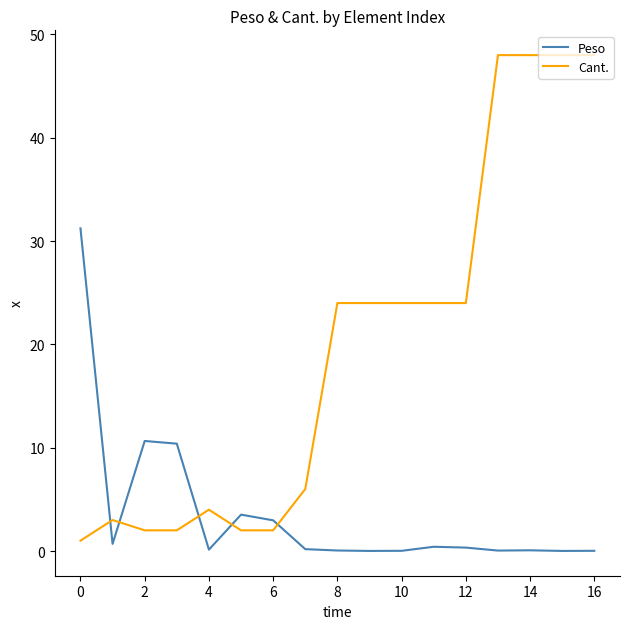

List the series in order of their overall mean, highest first.

Cant., Peso